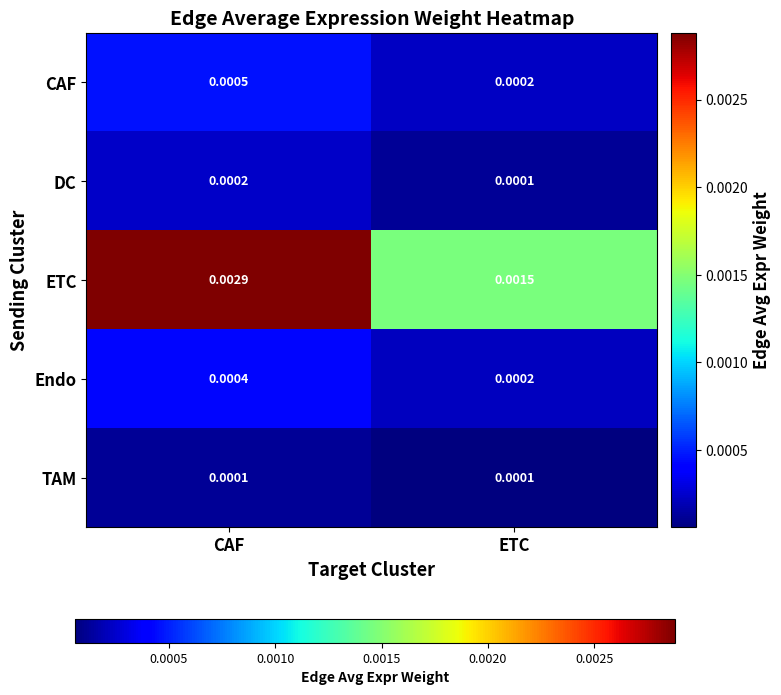

At how many categories does at least one series exceed 0?

2